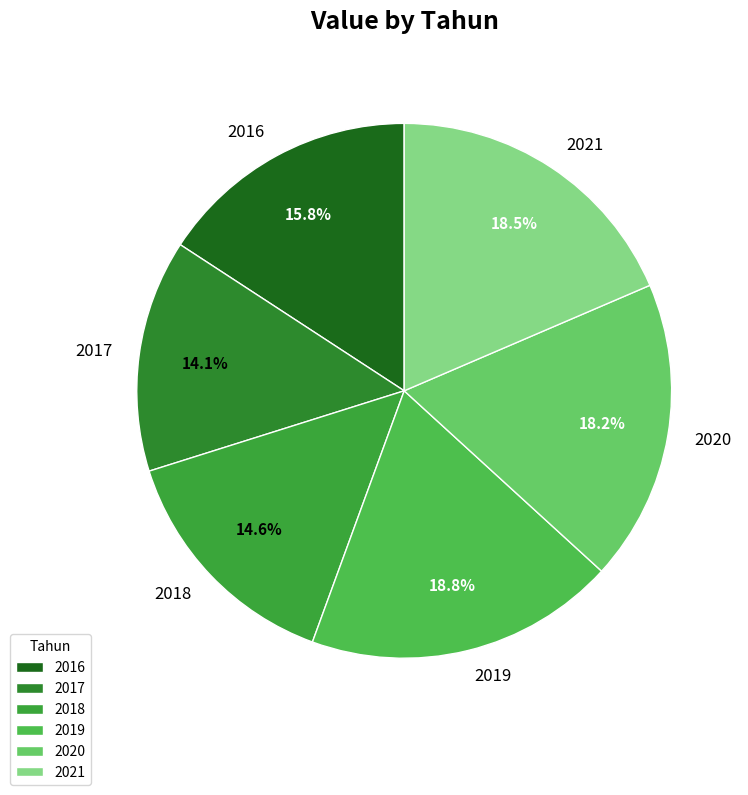

Which category has the smallest portion of the pie?

2017